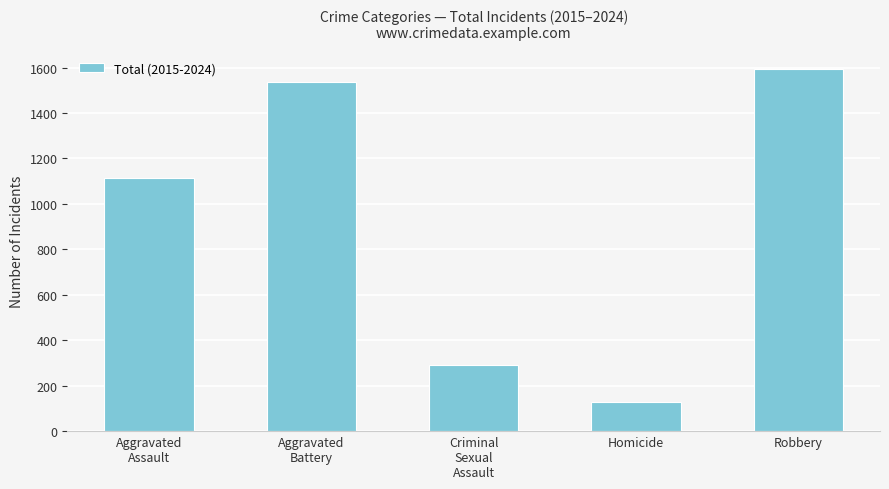

Rank the categories by value from lowest to highest.

Homicide, Criminal
Sexual
Assault, Aggravated
Assault, Aggravated
Battery, Robbery